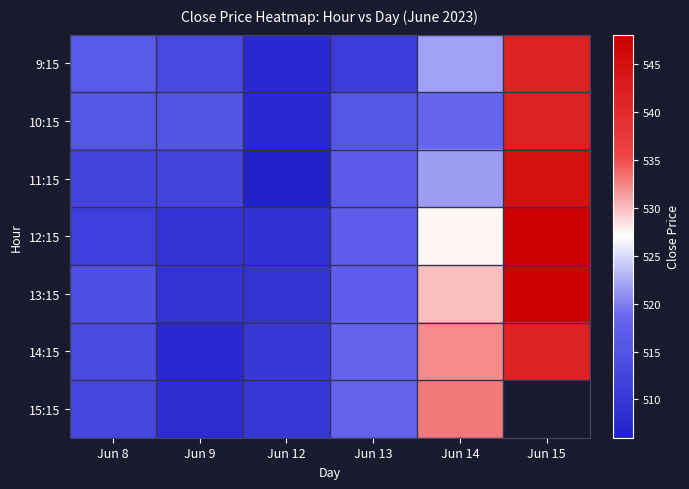

What is the maximum value shown in the chart?

548.1